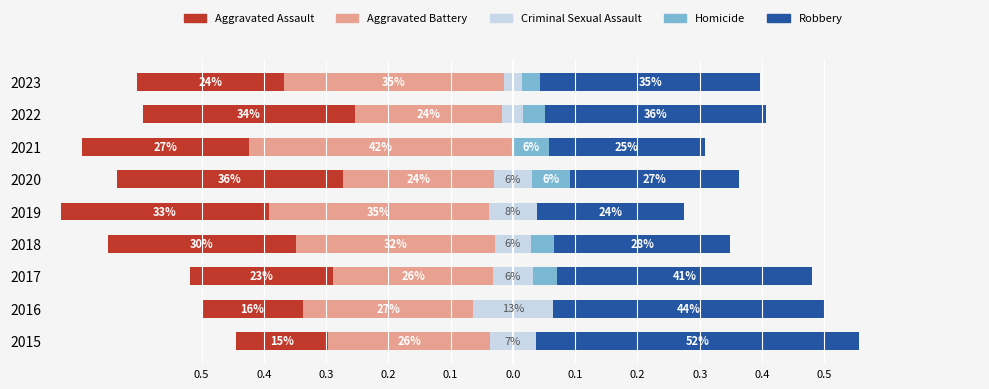

Reading right to left, extract all data points from this chart.

Aggravated Assault: 0.2	0.3	0.3	0.4	0.3	0.3	0.2	0.2	0.1
Aggravated Battery: 0.4	0.2	0.4	0.2	0.4	0.3	0.3	0.3	0.3
Criminal Sexual Assault: 0.0	0.0	0.0	0.1	0.1	0.1	0.1	0.1	0.1
Homicide: 0.0	0.0	0.1	0.1	0.0	0.0	0.0	0.0	0.0
Robbery: 0.4	0.4	0.2	0.3	0.2	0.3	0.4	0.4	0.5